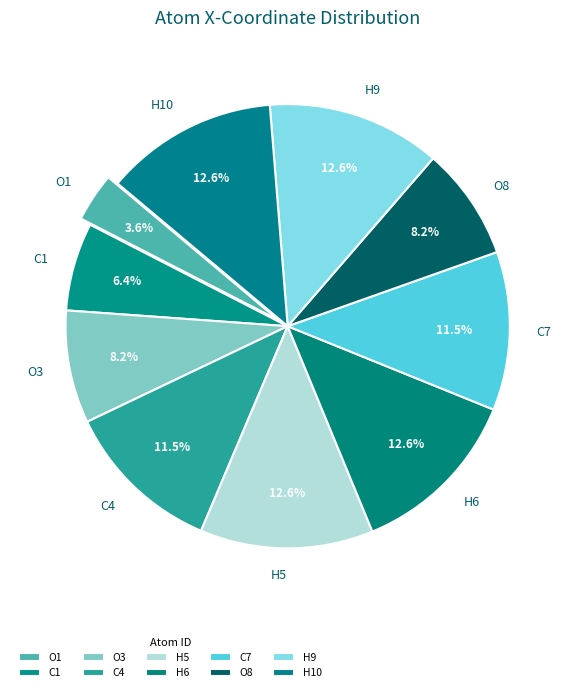

Is it true that H5 is 13% of the pie?

True